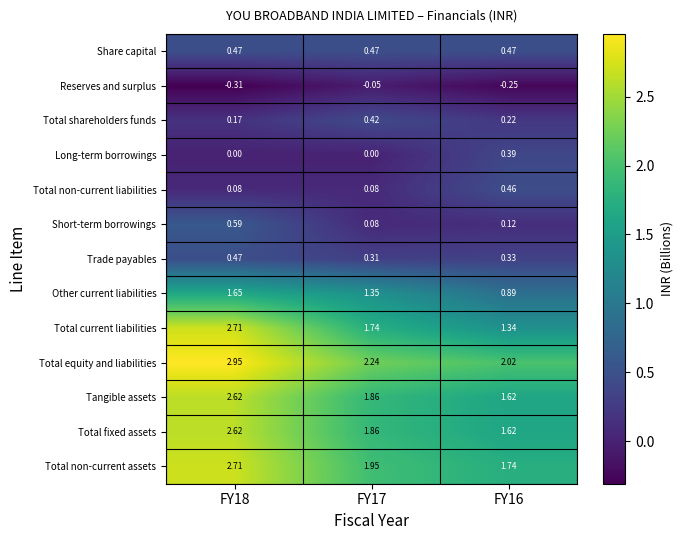

Which series has the largest total across all categories?

Total equity and liabilities